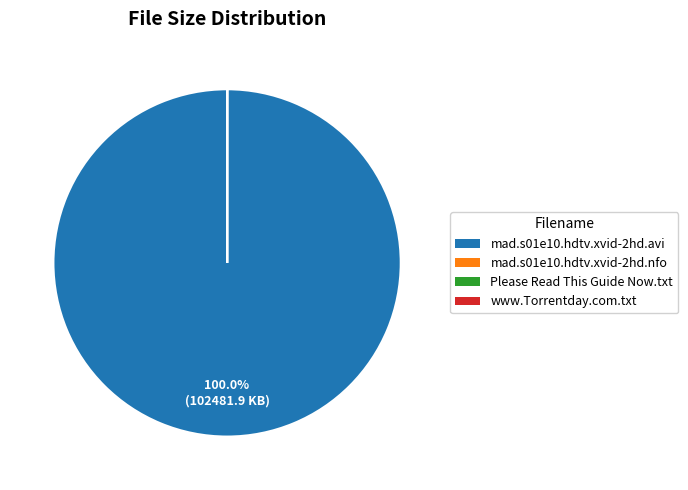

To the nearest percent, what is the difference between the largest and smallest slice percentages?

100%